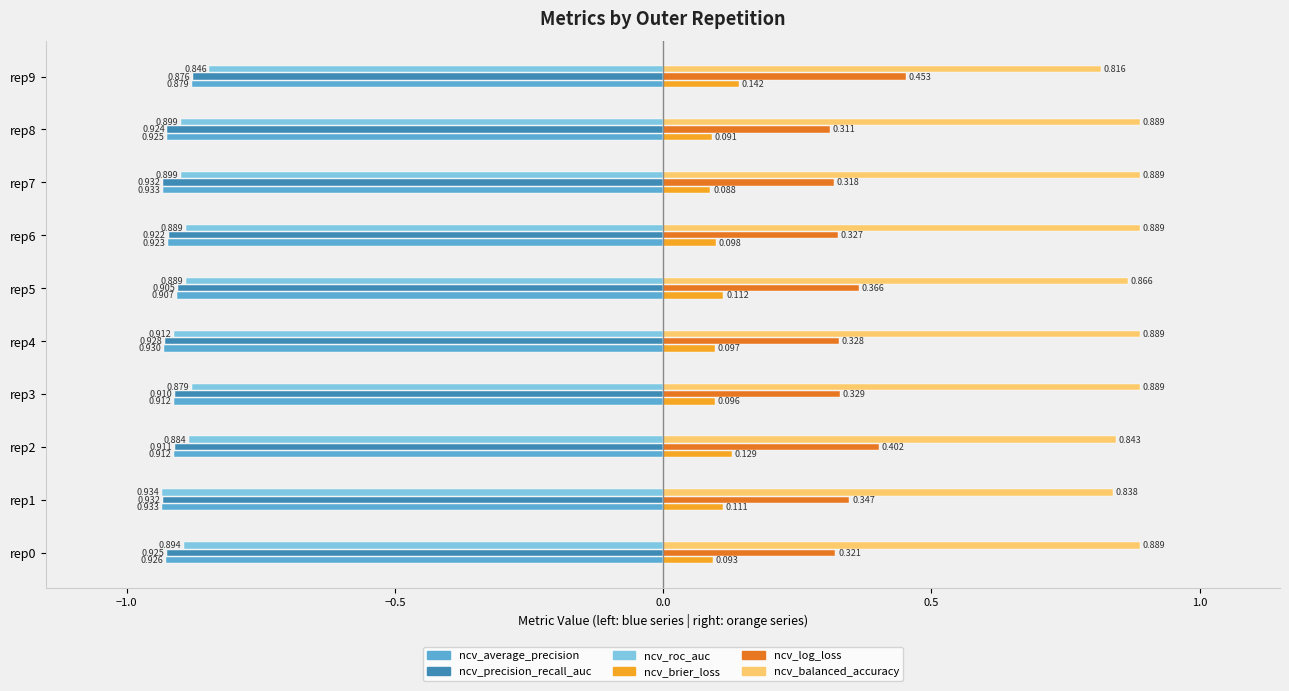

At which label does ncv_roc_auc reach its minimum?

rep1